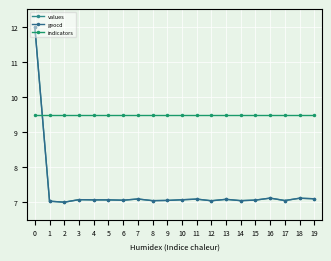

How many times do indicators and geocd cross each other?

1